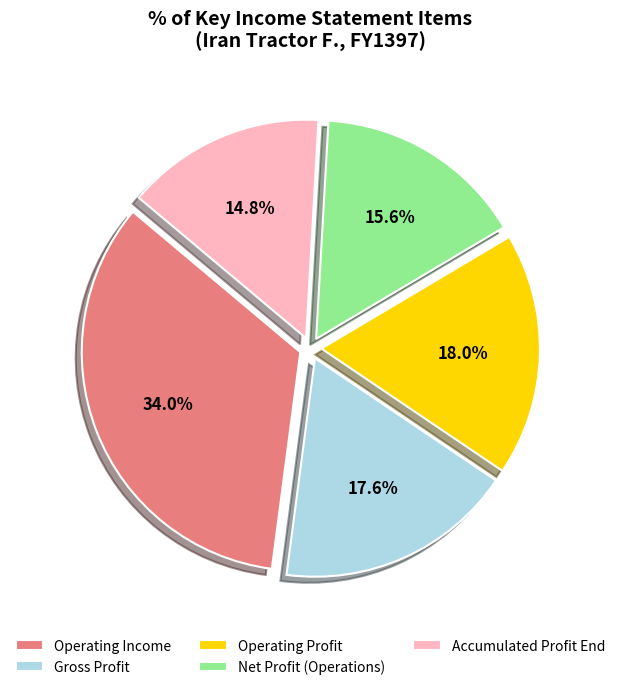

Is Operating Profit the majority of the pie?

No